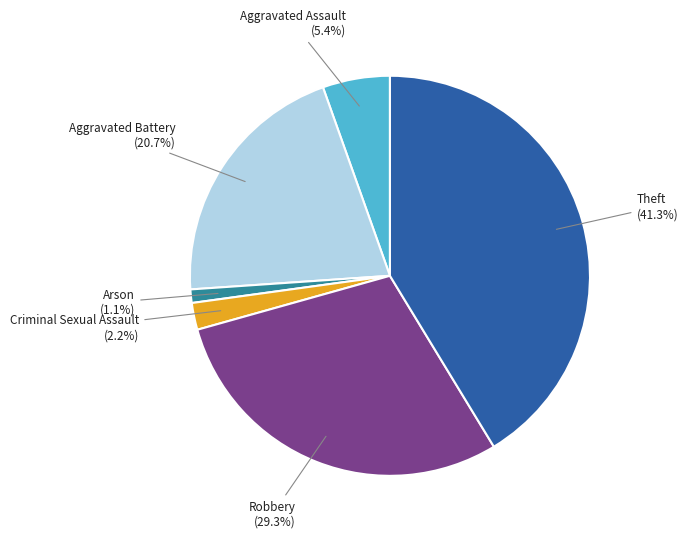

Does any single category account for the majority?

No